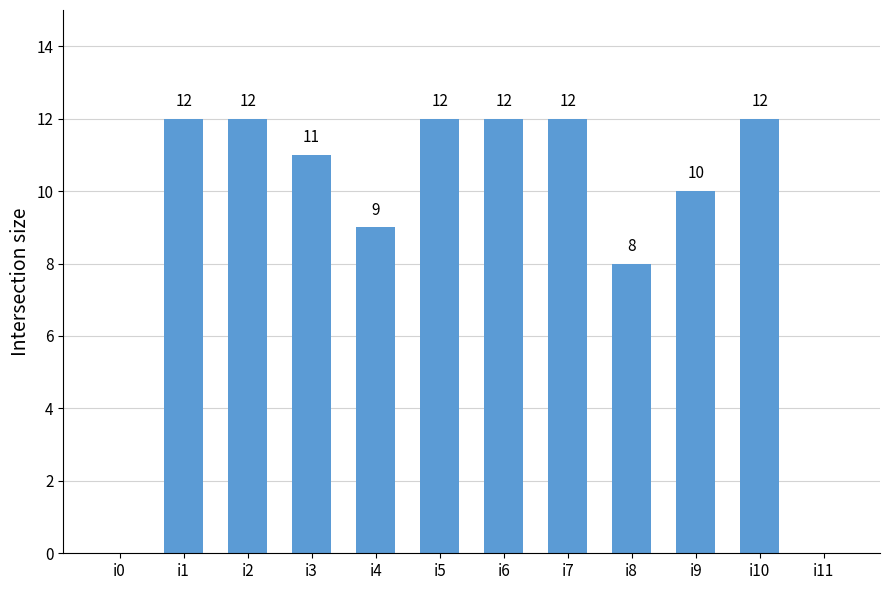

What is the sum of the values at i8 and i9?

18